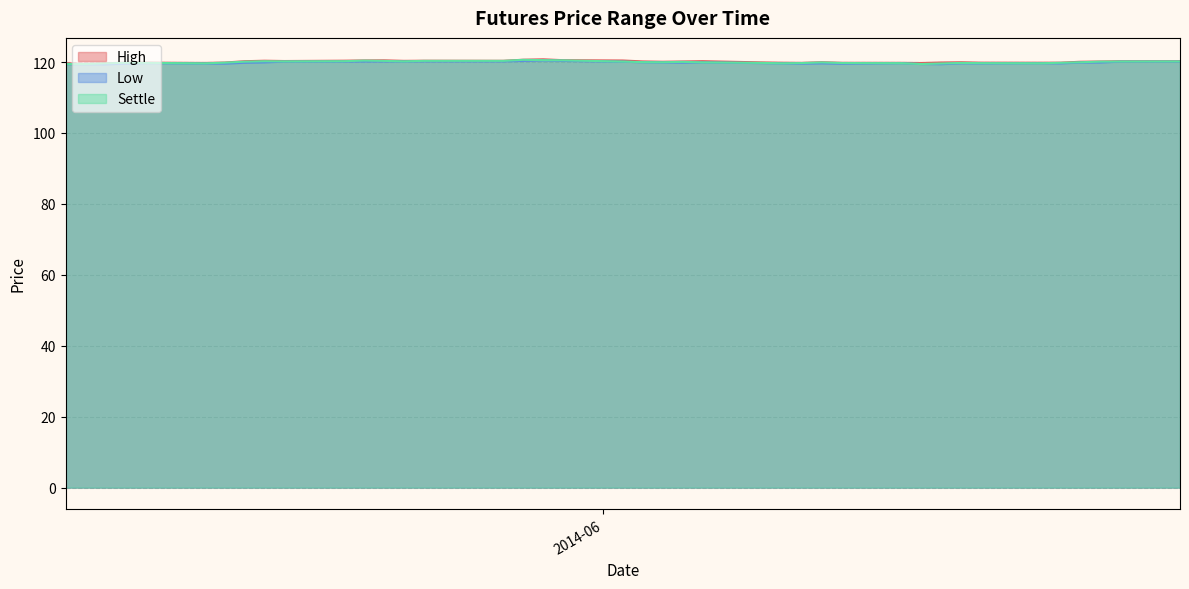

How many lines are shown in the chart?

3